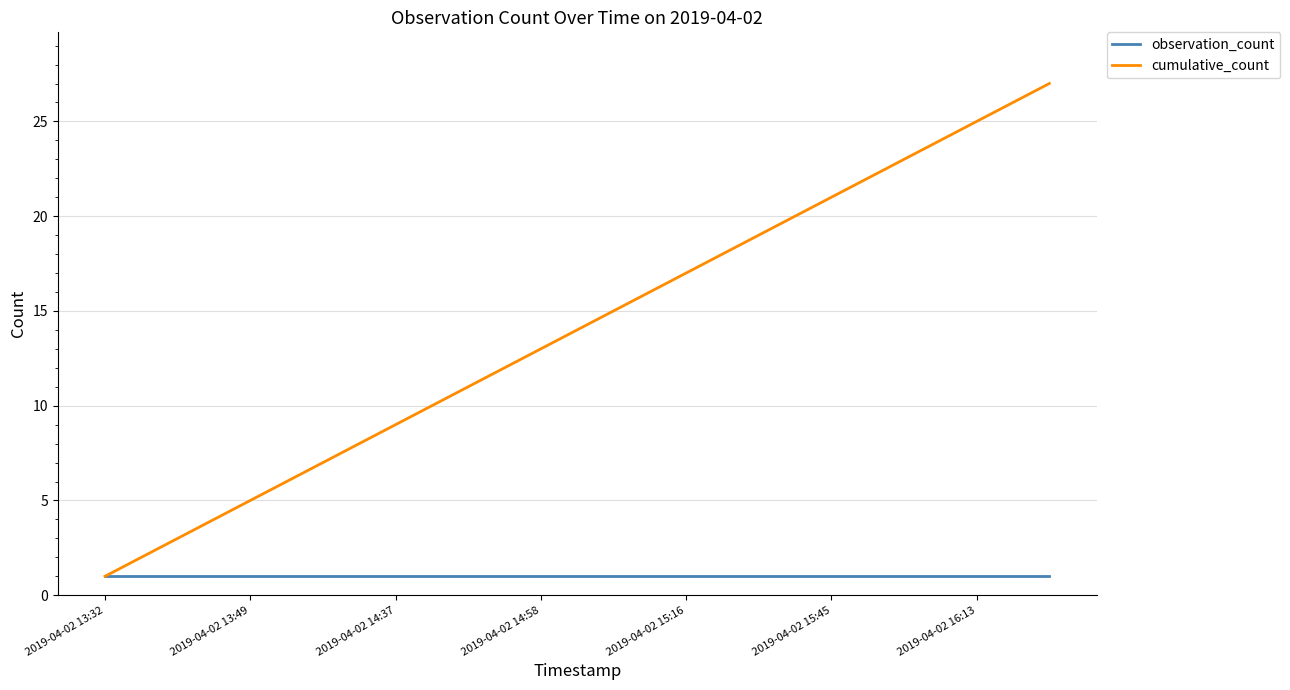

Rank the series by their average value, from lowest to highest.

observation_count, cumulative_count